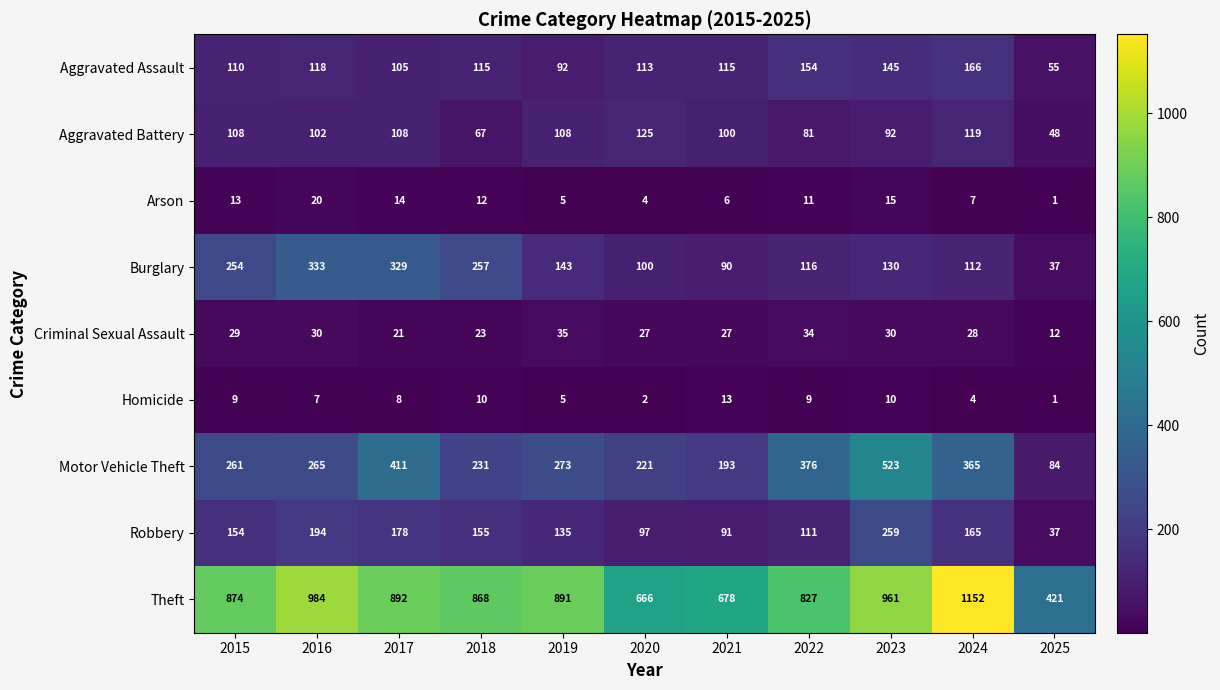

True or false: Motor Vehicle Theft has a value of 231 at 2018.

True